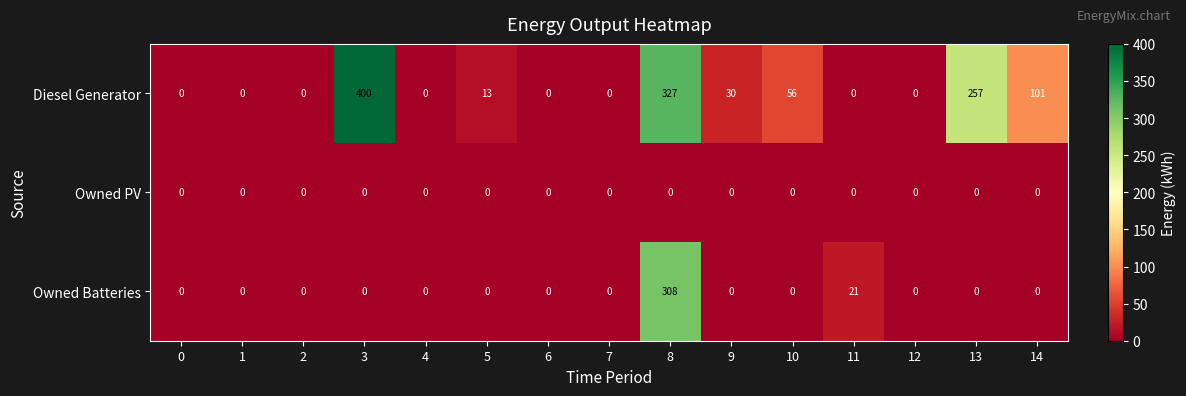

True or false: Owned Batteries has a value of 0 at 12.

True